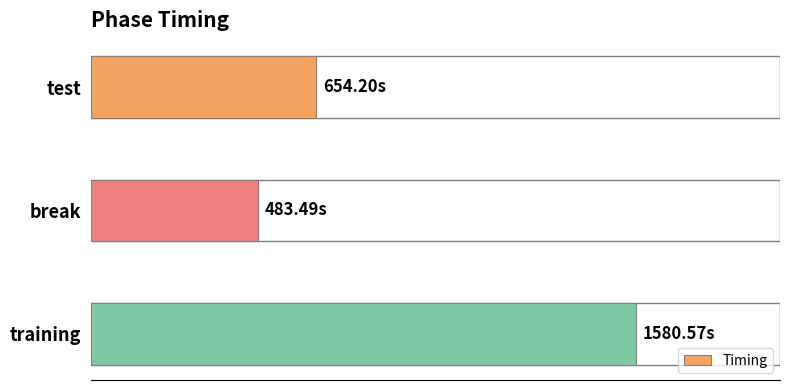

What is the sum of all values?

2718.3